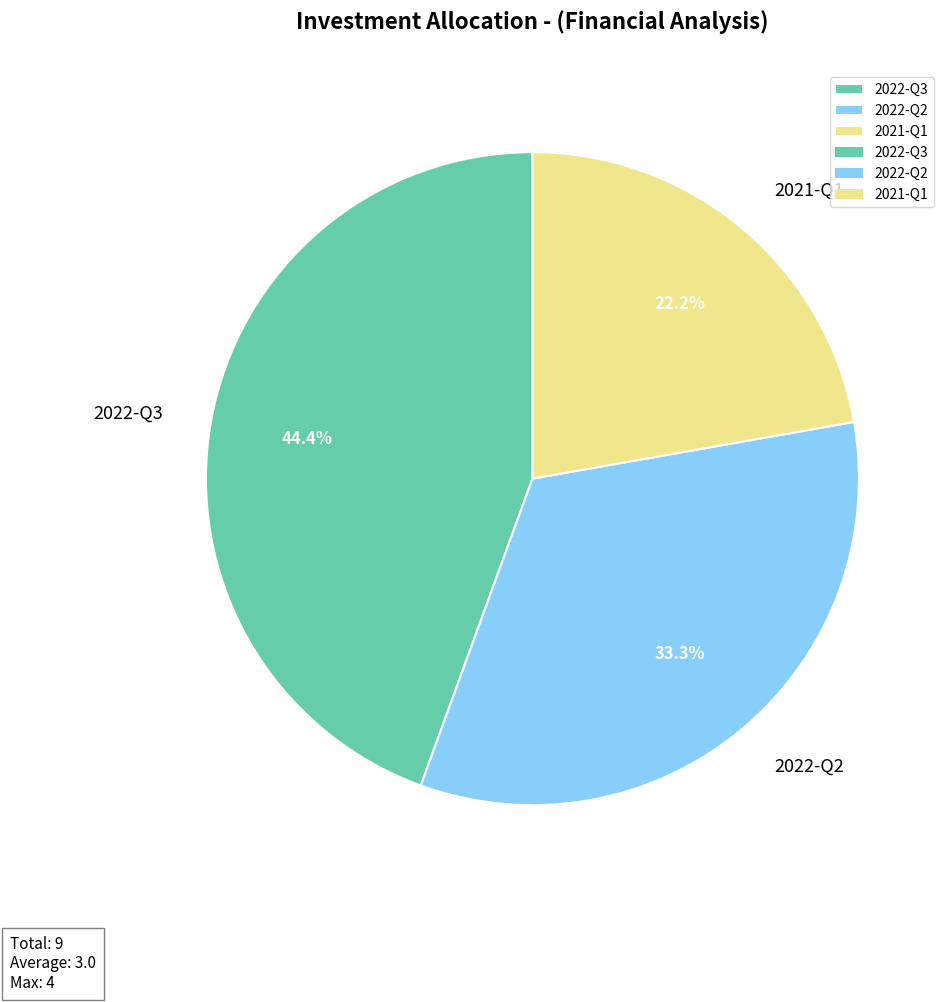

Combined, what portion of the pie is 2021-Q1 and 2022-Q2?

55.6%